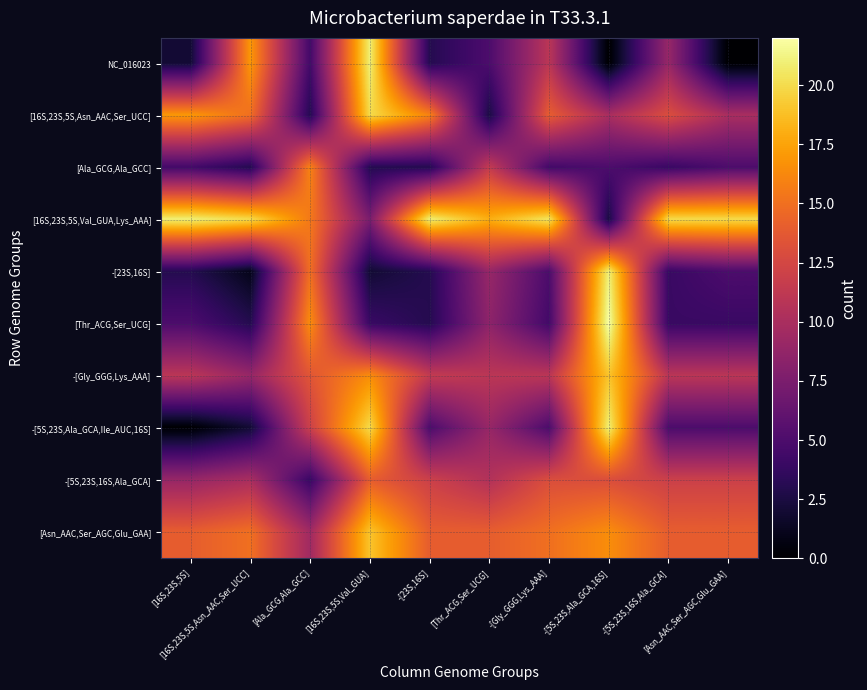

At how many categories does at least one series exceed 10?

10